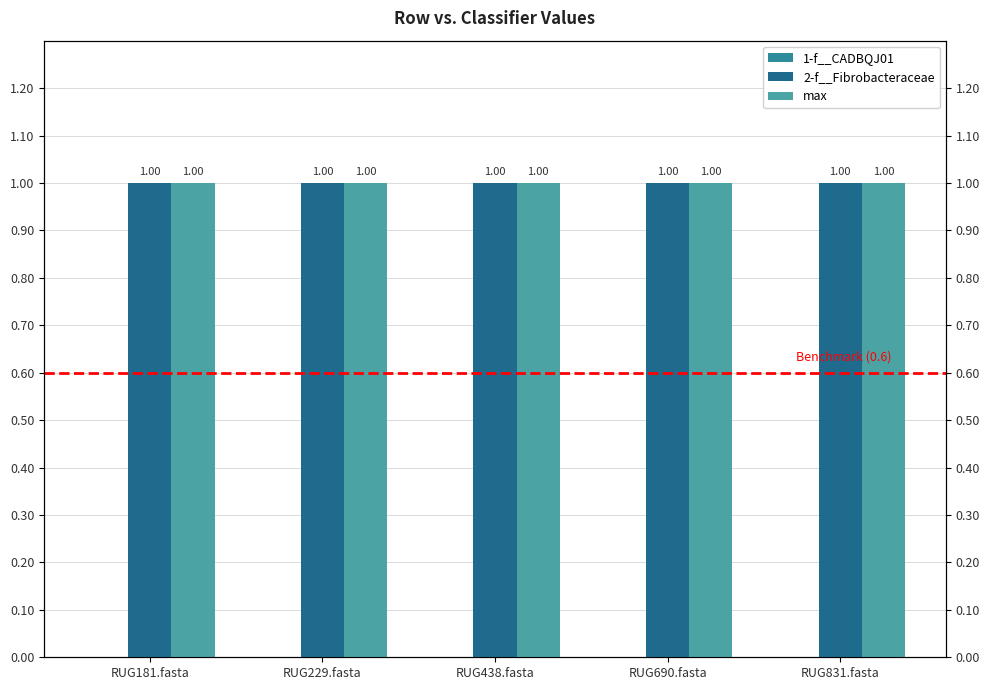

Is it true that max equals 1 at RUG229.fasta?

False